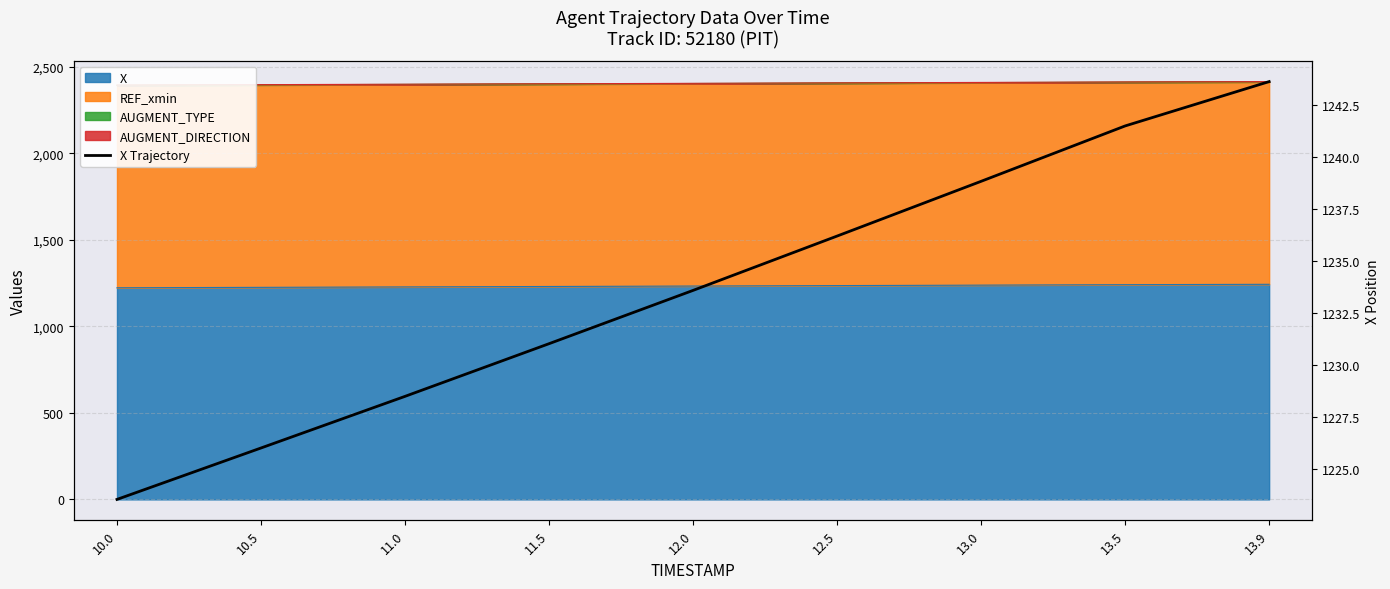

Reading left to right, what are all the values shown in this chart?

10.0=1223.5	10.5=1226.0	11.0=1228.5	11.5=1231.0	12.0=1233.6	12.5=1236.2	13.0=1238.8	13.5=1241.5	13.9=1243.6